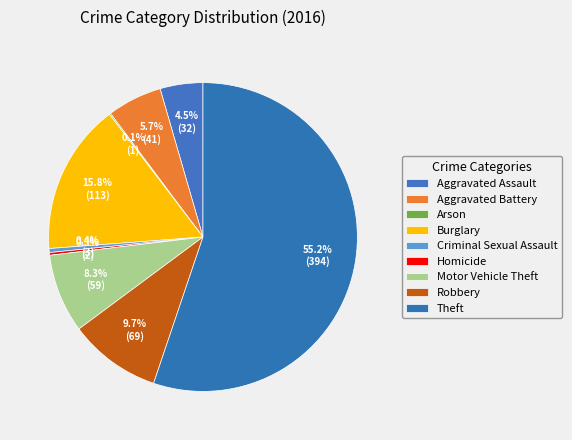

Is there any slice that represents more than half of the pie?

Yes